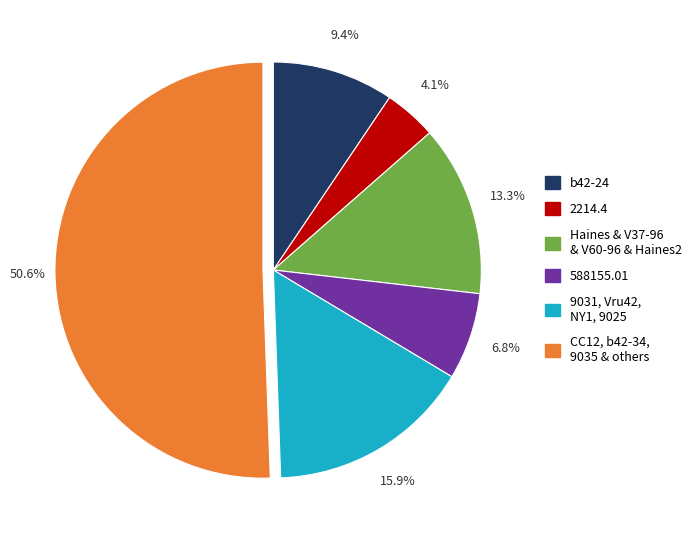

To the nearest percent, what is the average slice percentage?

17%